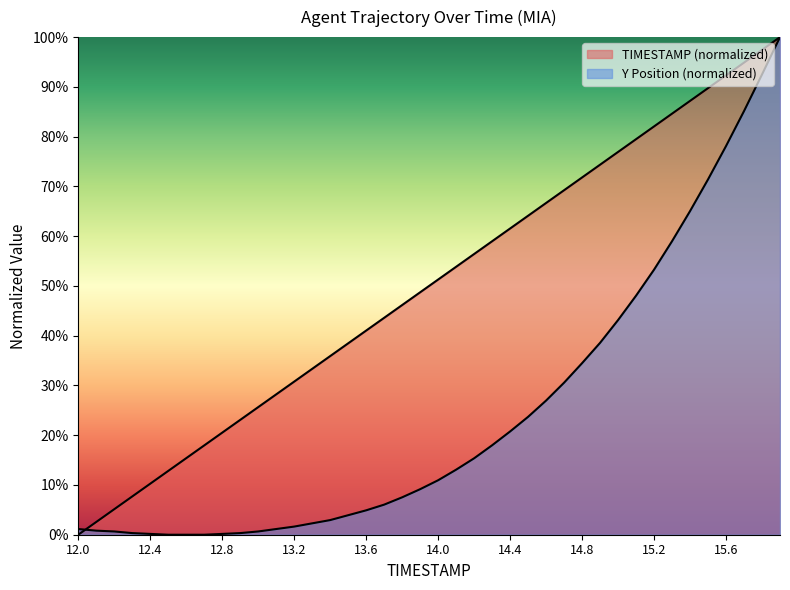

How many lines are shown in the chart?

2